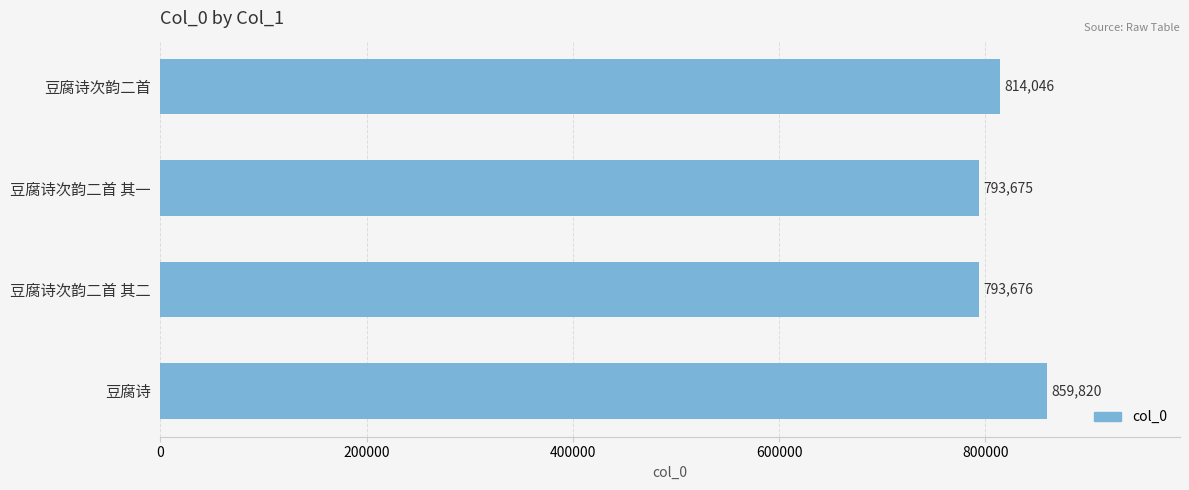

Reading top to bottom, extract all data points from this chart.

豆腐诗次韵二首=814046	豆腐诗次韵二首 其一=793675	豆腐诗次韵二首 其二=793676	豆腐诗=859820